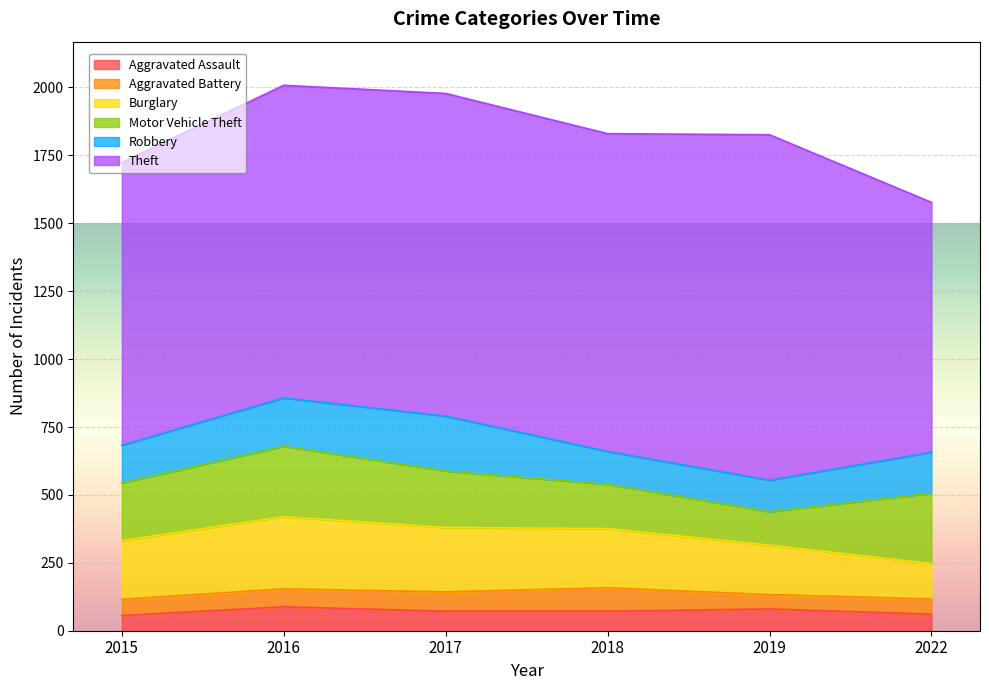

What is the sum of all Theft values?

6742